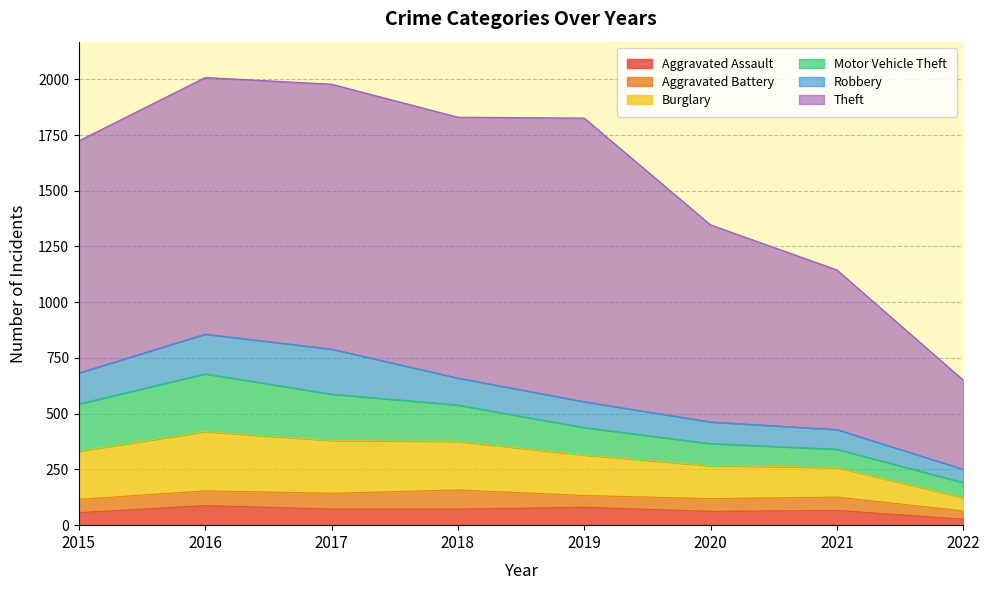

The value of Motor Vehicle Theft at 2017 is 356. True or false?

False